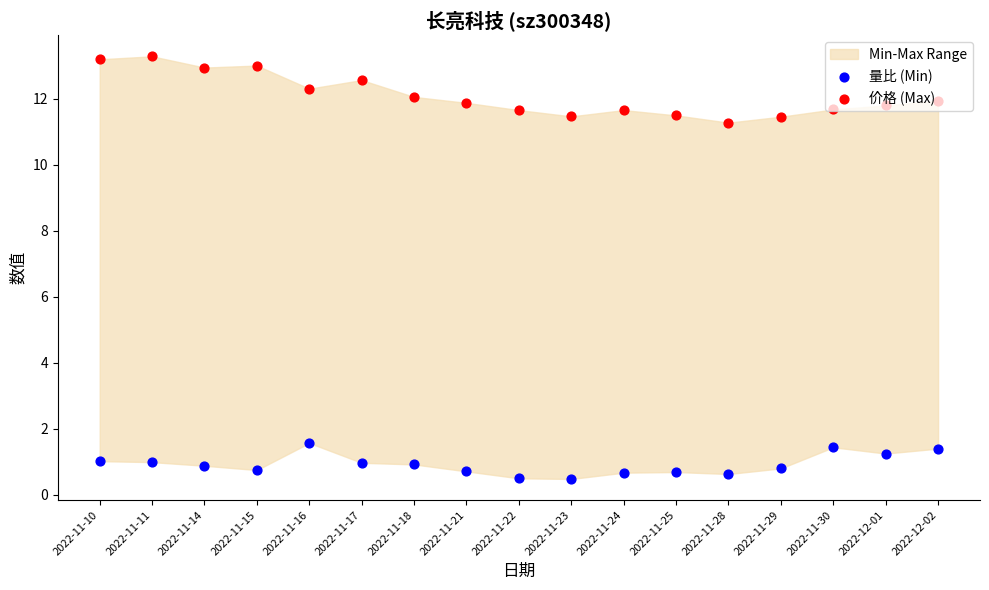

What is the total value across all series at 2022-11-30?

13.1